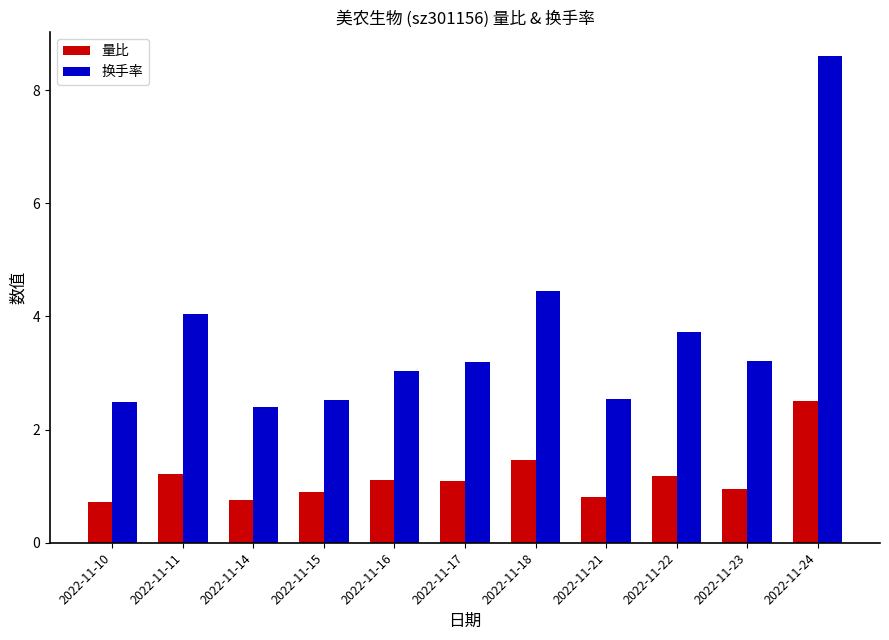

What is the approximate value of 量比 at 2022-11-16?

1.1